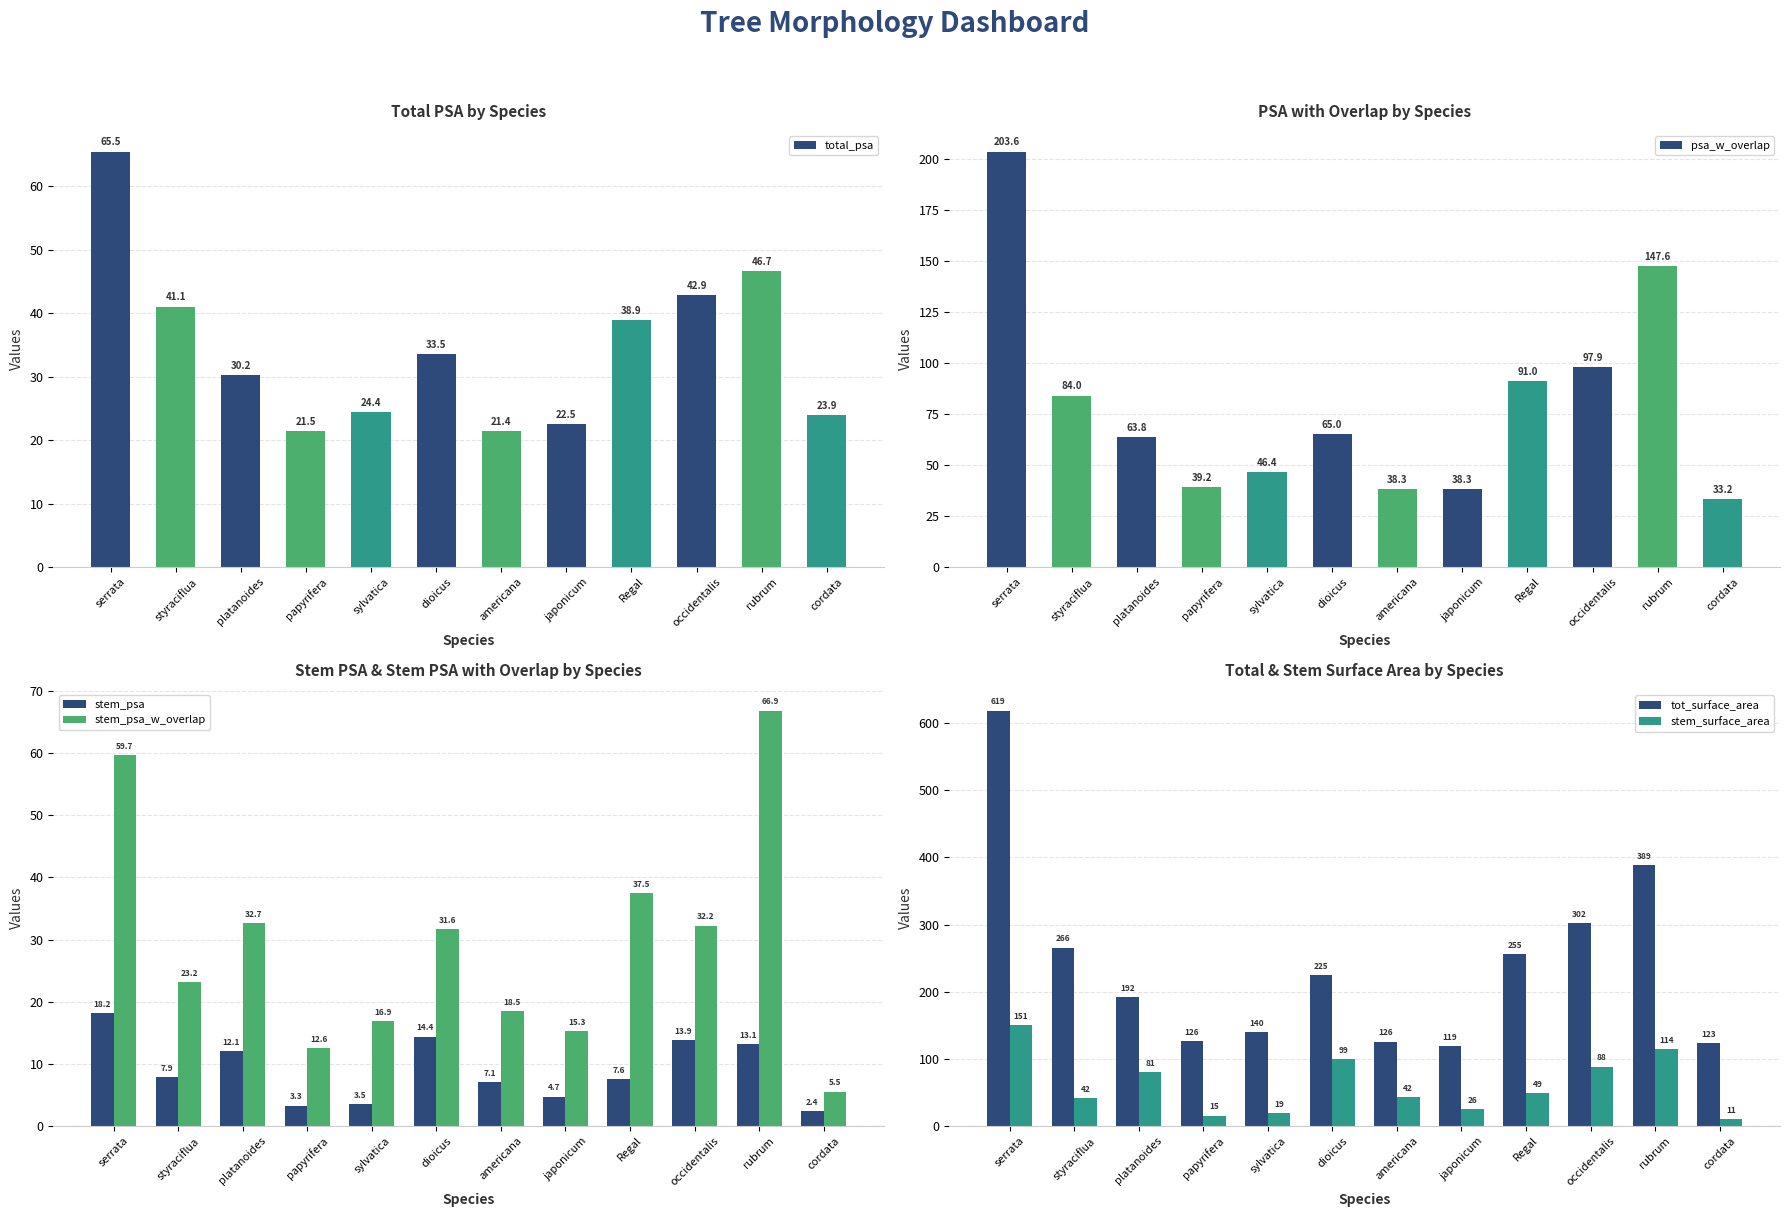

True or false: stem_psa has a value of 12.1 at platanoides.

True